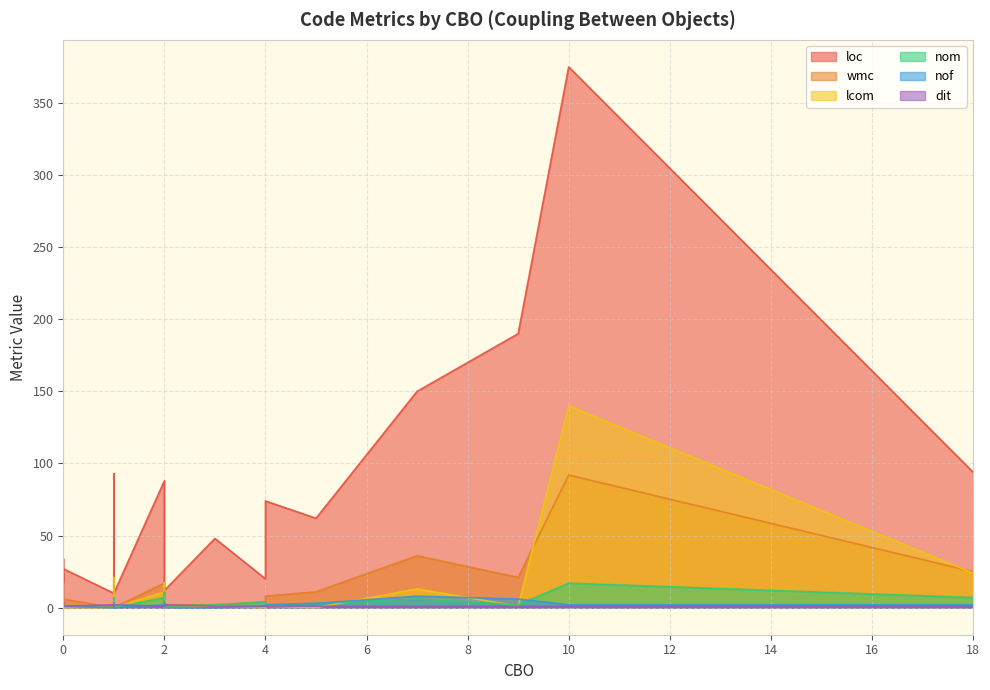

What is the greatest value displayed?

375